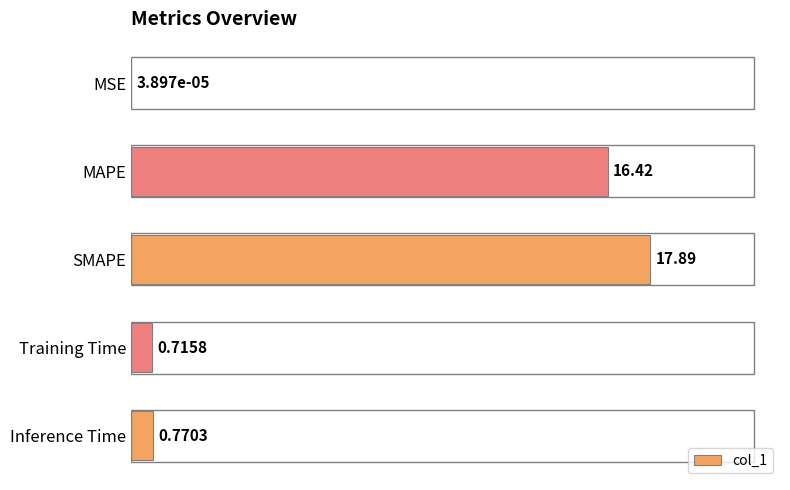

Count the number of categories in the chart.

5